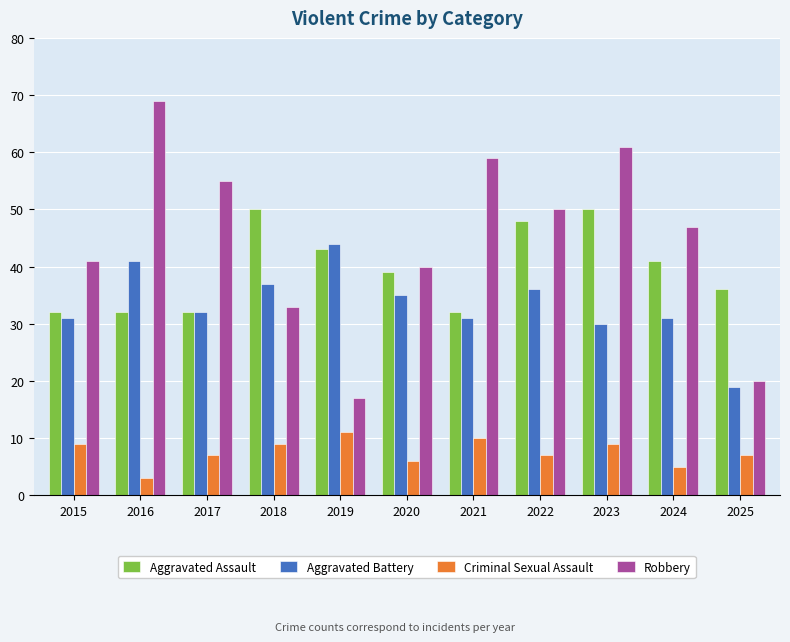

Which series has the widest spread of values?

Robbery